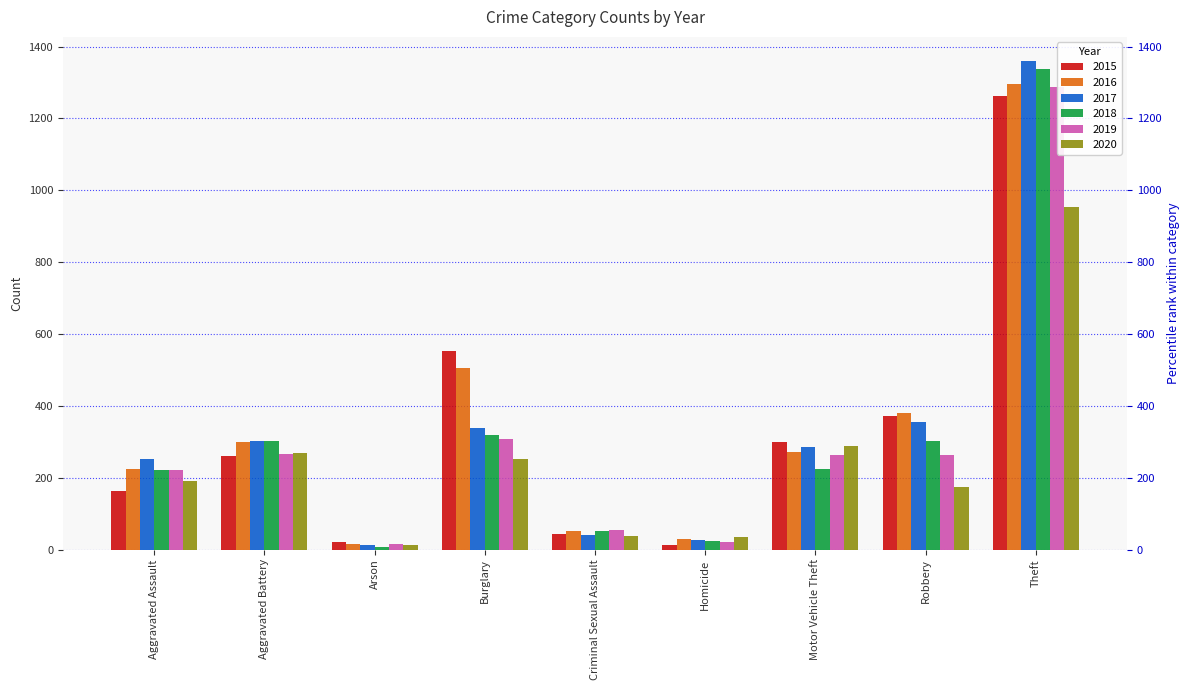

Is it true that 2018 equals 5 at Arson?

False